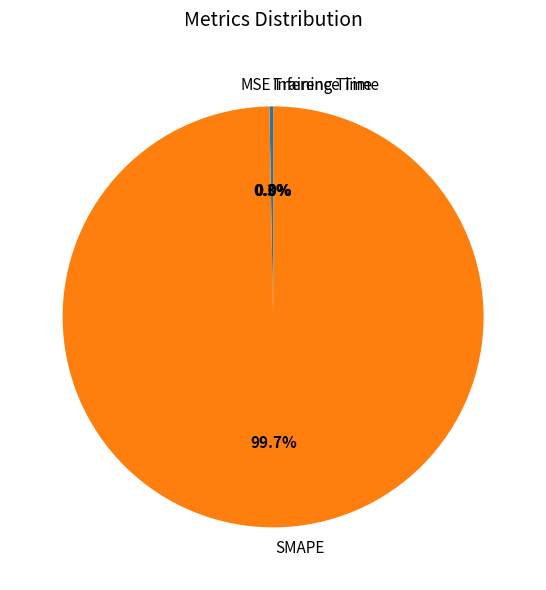

Which slice is the largest?

SMAPE